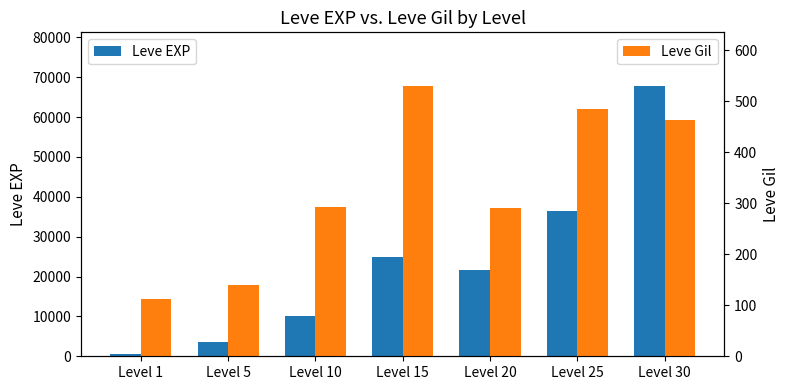

Where does the Leve Gil series first go above 293?

Level 15